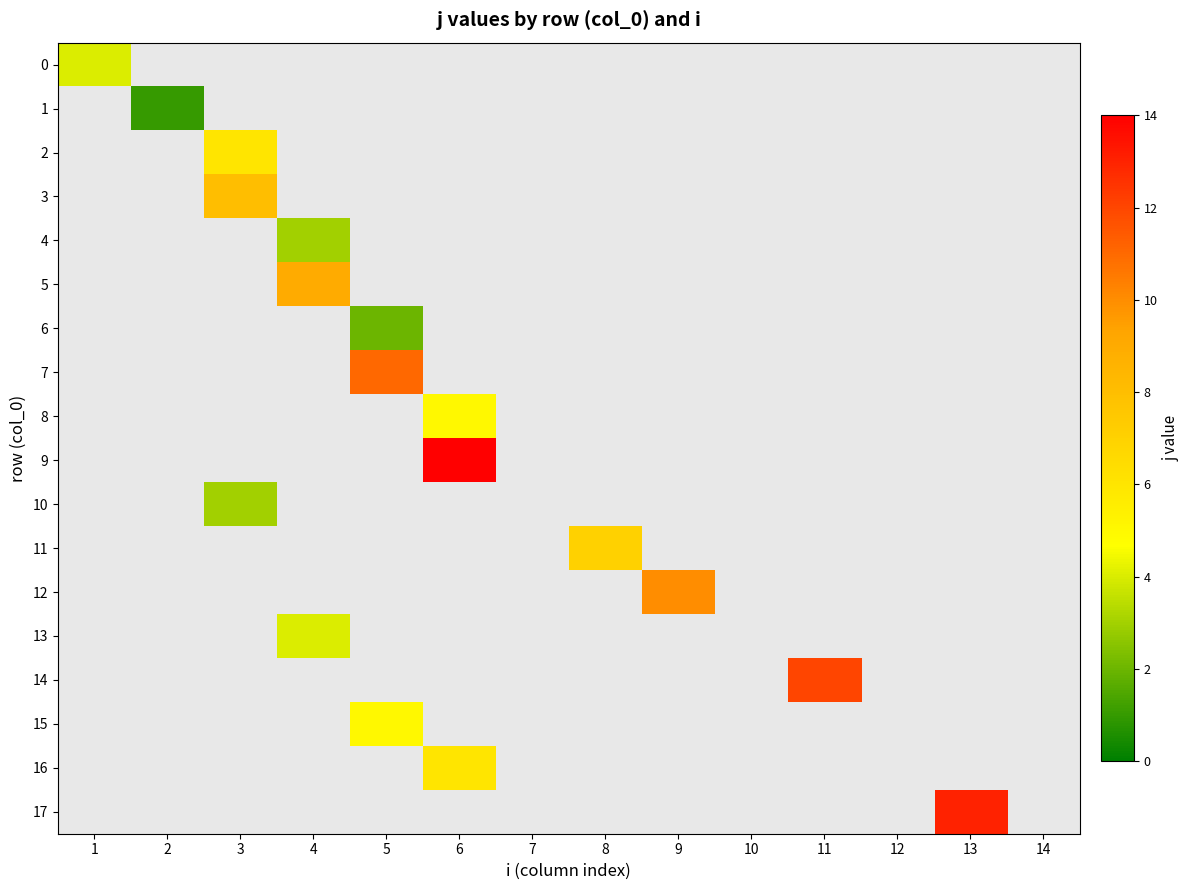

Between 2 and 8, which series saw the biggest shift?

11